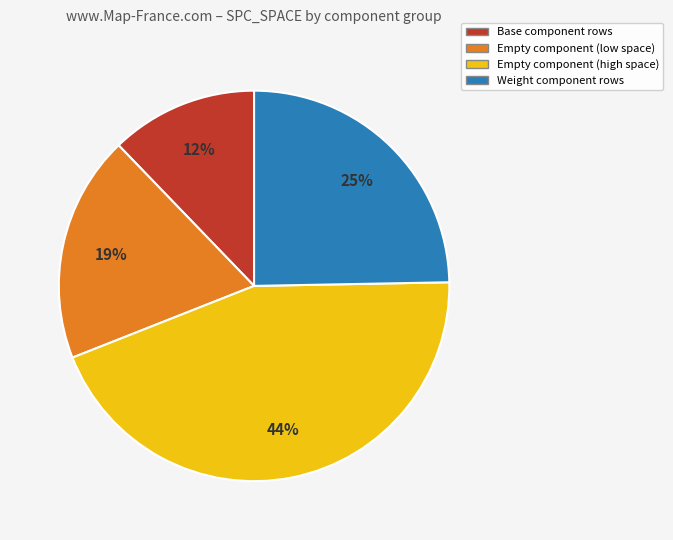

Count the number of slices in the pie.

4